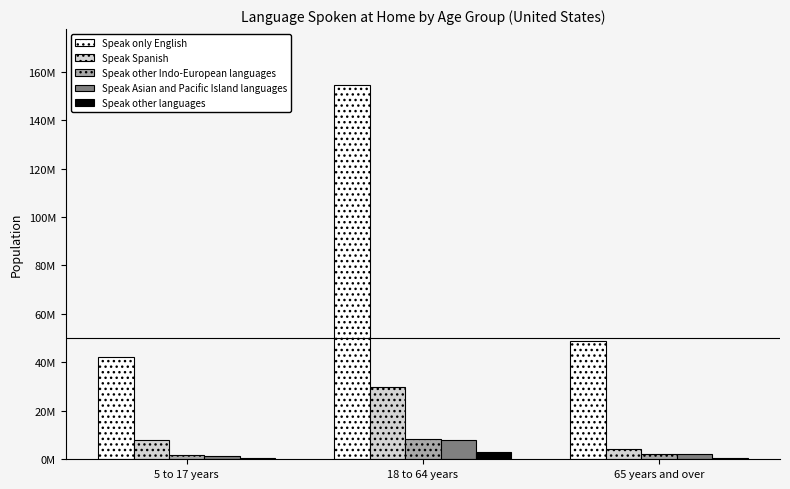

List the labels in order of Speak Asian and Pacific Island languages value, largest first.

18 to 64 years, 65 years and over, 5 to 17 years